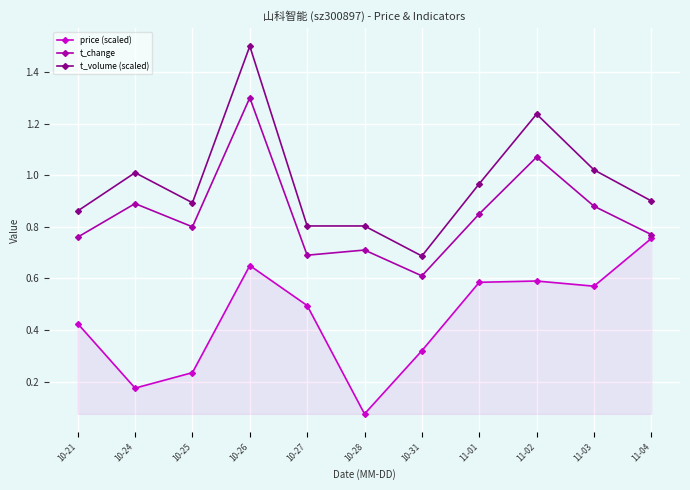

At how many categories does at least one series exceed 0?

11